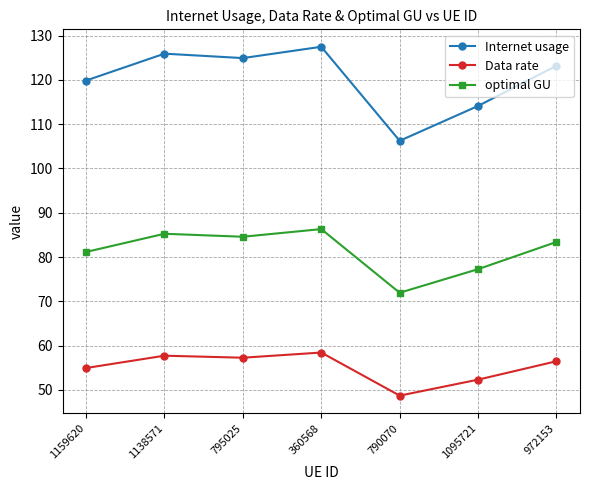

Which label corresponds to the largest value in the chart?

360568